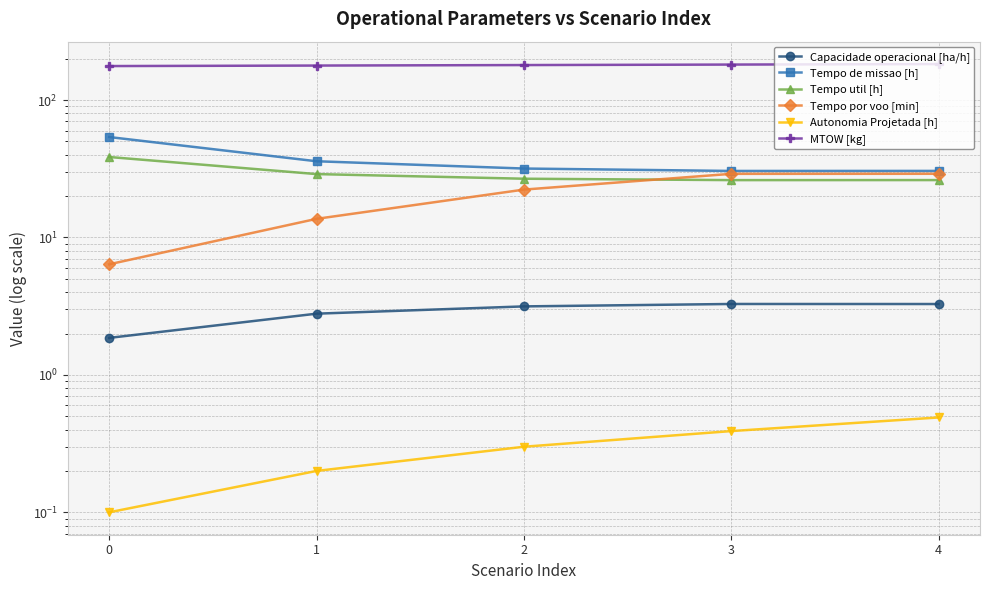

At which label is Tempo util [h] closest to 32?

1